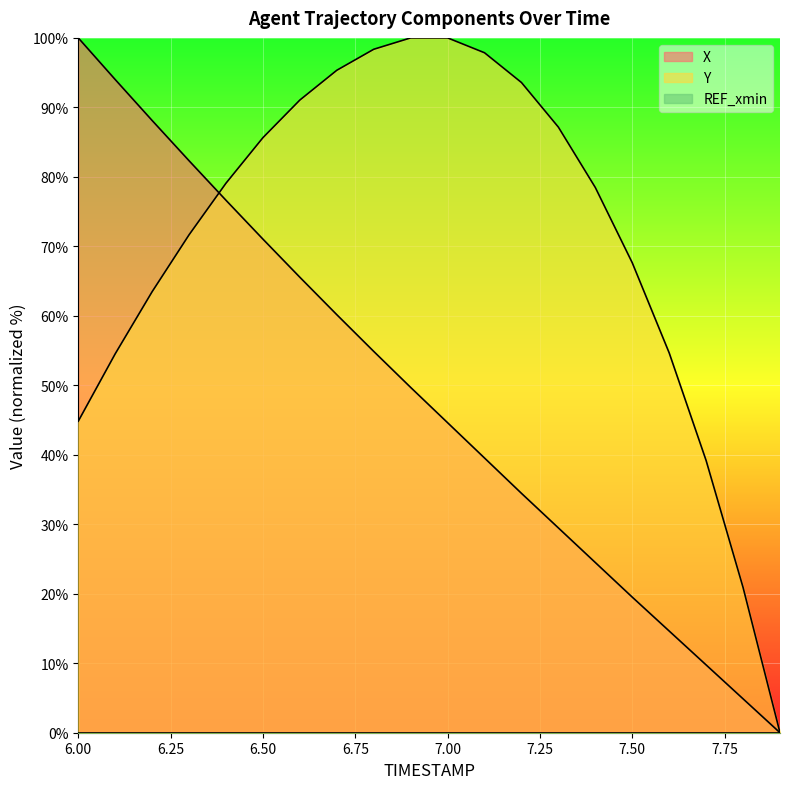

Which series has the largest total across all categories?

Y